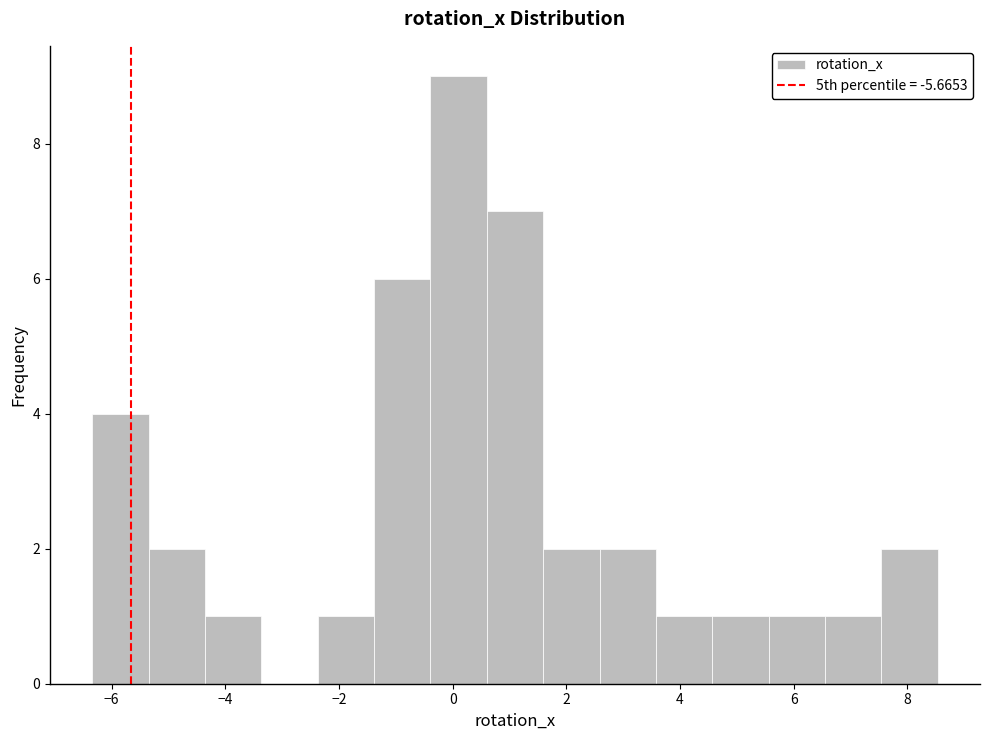

Reading left to right, transcribe this chart: for each bar, give the range it covers on the x-axis and its height. Neither the bar edges nor the heights are printed on the chart, so give them approximately, as read against the axes.

-6.4 to -5.4: 4
-5.4 to -4.4: 2
-4.4 to -3.4: 1
-3.4 to -2.4: 0
-2.4 to -1.4: 1
-1.4 to -0.4: 6
-0.4 to 0.6: 9
0.6 to 1.6: 7
1.6 to 2.6: 2
2.6 to 3.6: 2
3.6 to 4.6: 1
4.6 to 5.6: 1
5.6 to 6.6: 1
6.6 to 7.6: 1
7.6 to 8.6: 2